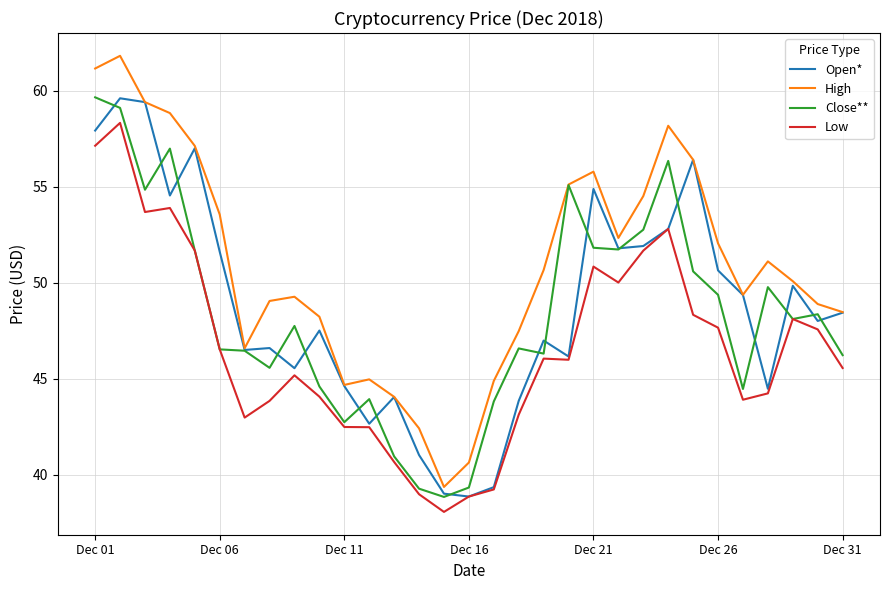

What is the smallest value displayed?

38.1